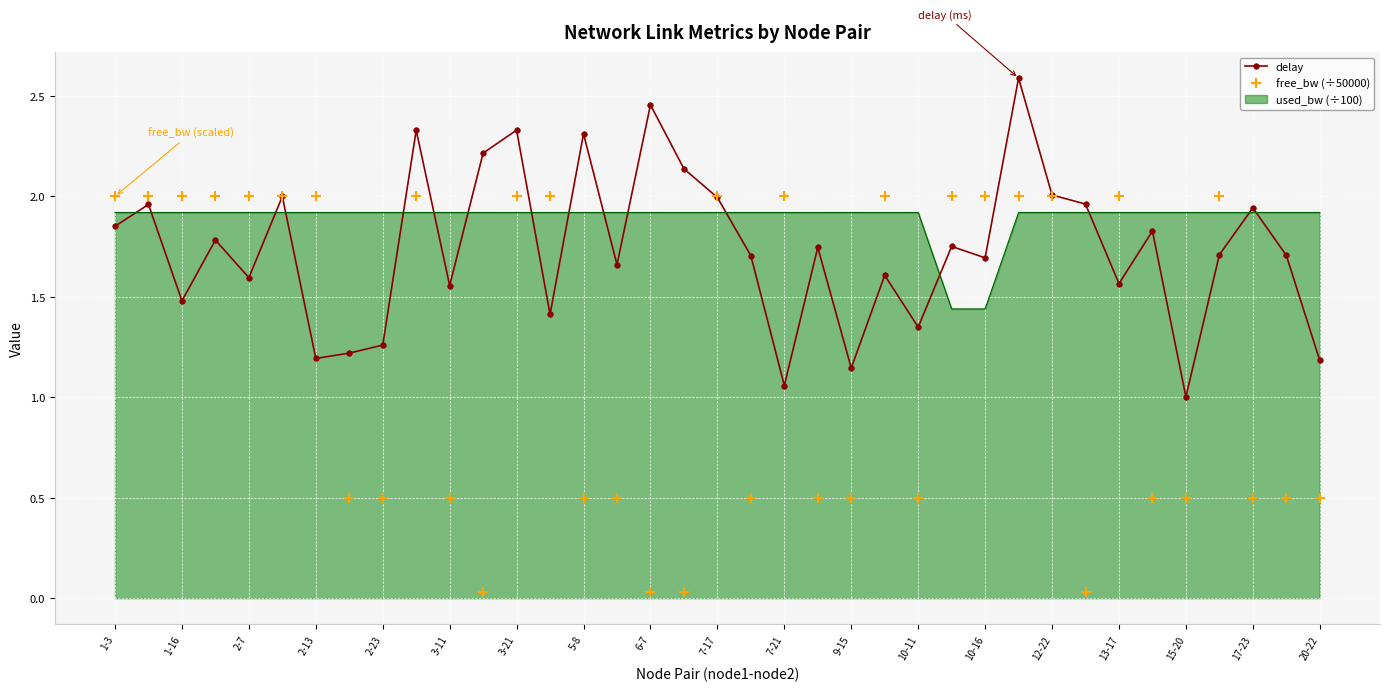

Which series has the largest total across all categories?

used_bw (÷100)